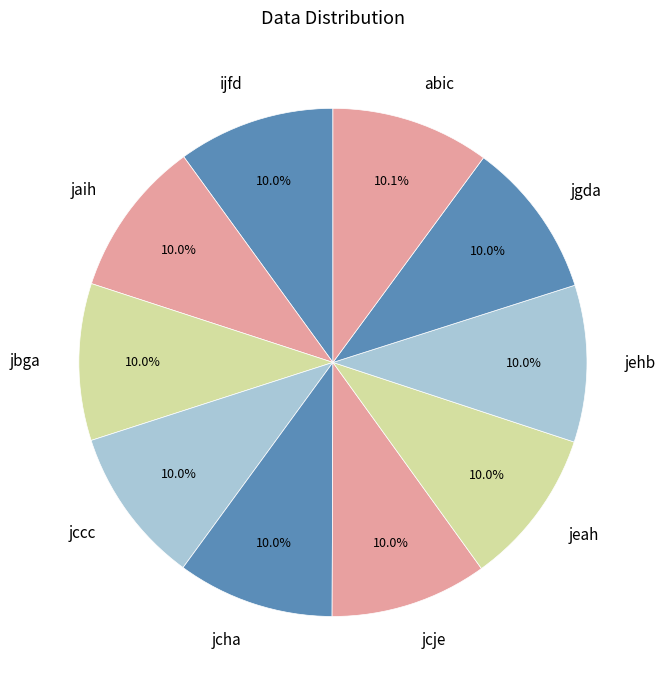

Does jgda represent more than half of the total?

No